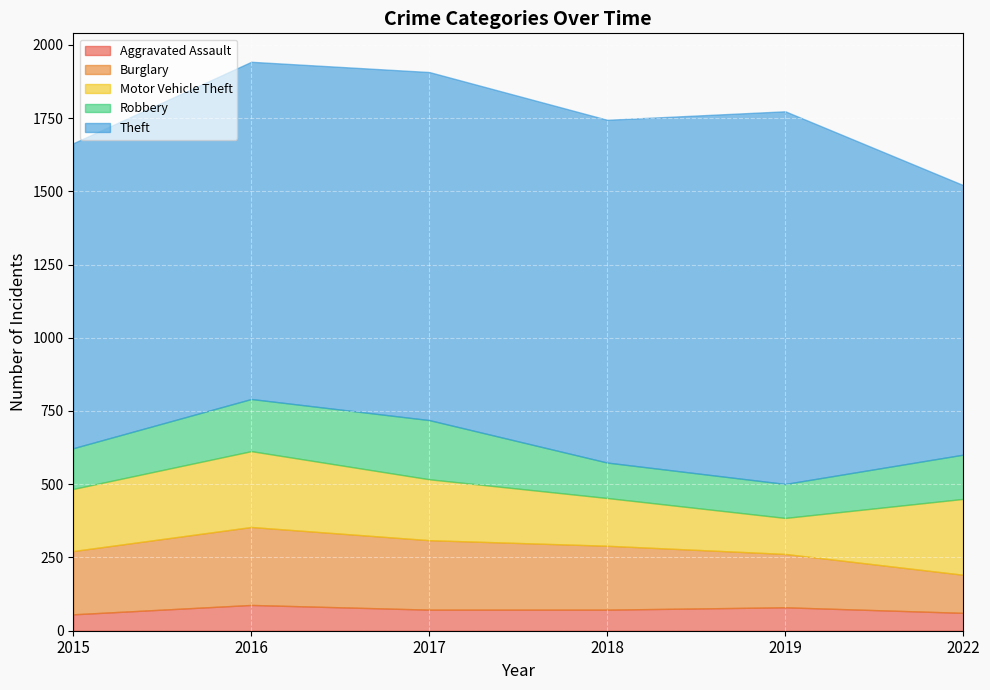

What is the difference between the maximum and second lowest values in the Theft series?

231